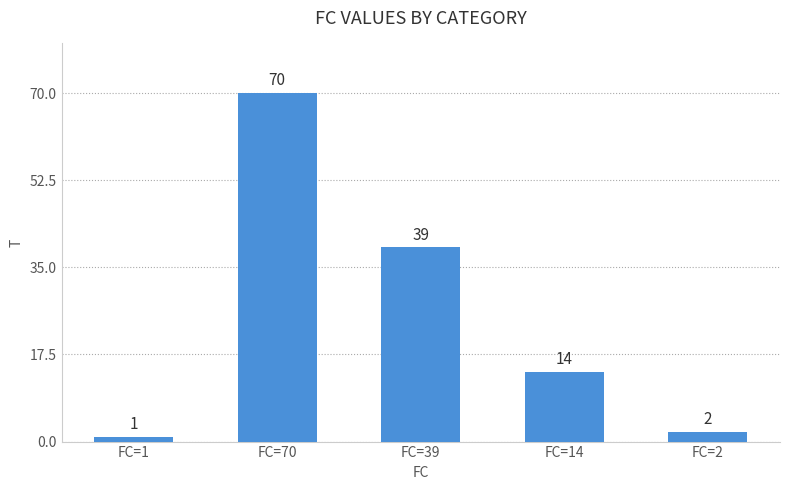

Rank the categories by value from lowest to highest.

FC=1, FC=2, FC=14, FC=39, FC=70